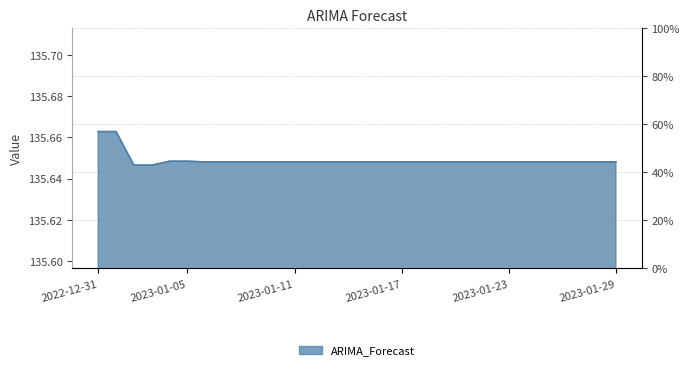

What position from the right is 2023-01-25?

5